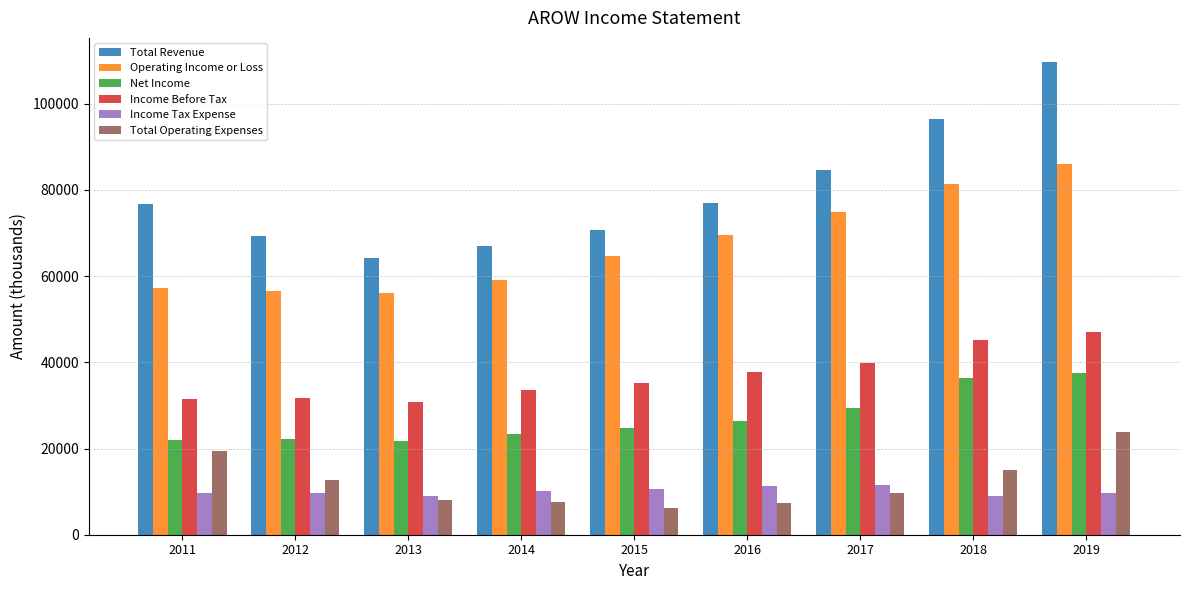

What is the value of the Income Tax Expense bar at the 6th from the left?

11200